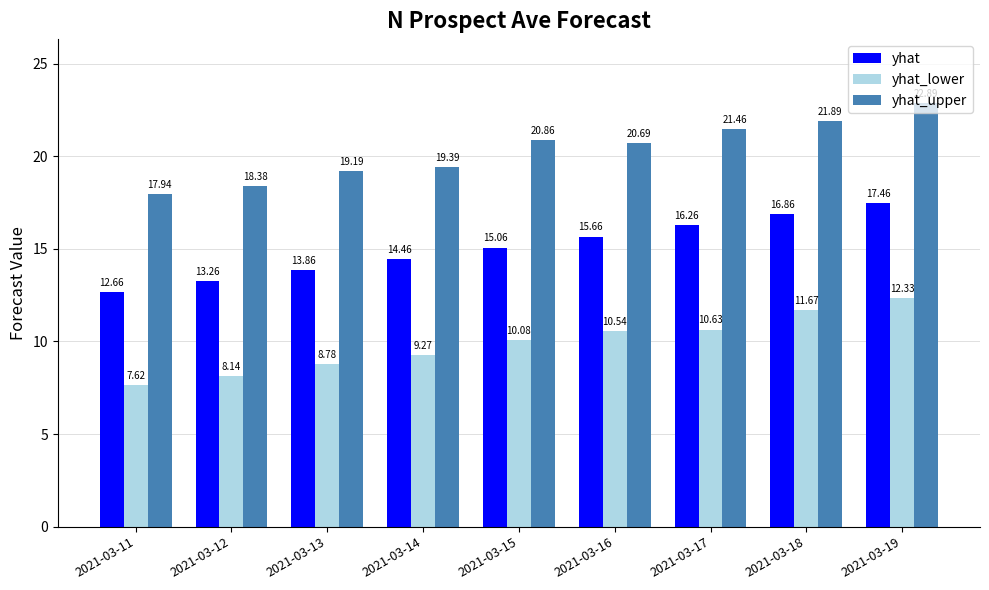

Which series changed the most between 2021-03-14 and 2021-03-16?

yhat_upper